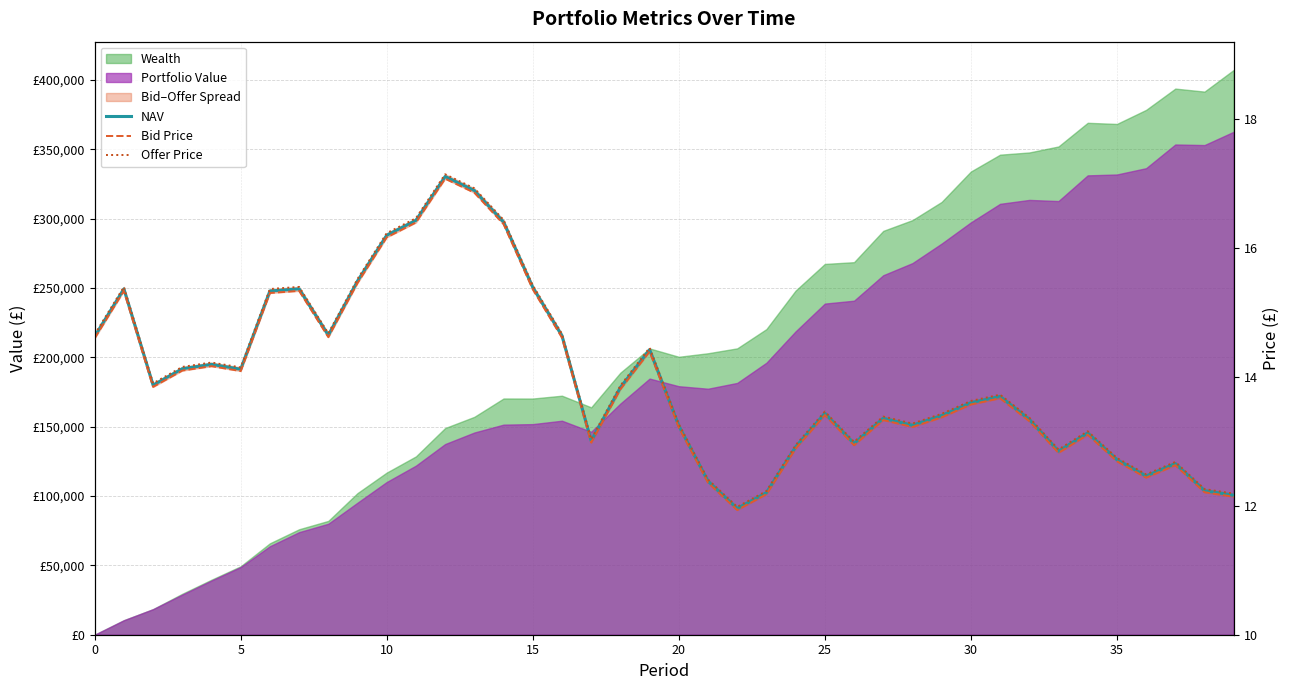

Is it true that Offer Price equals 14.5 at 19?

True